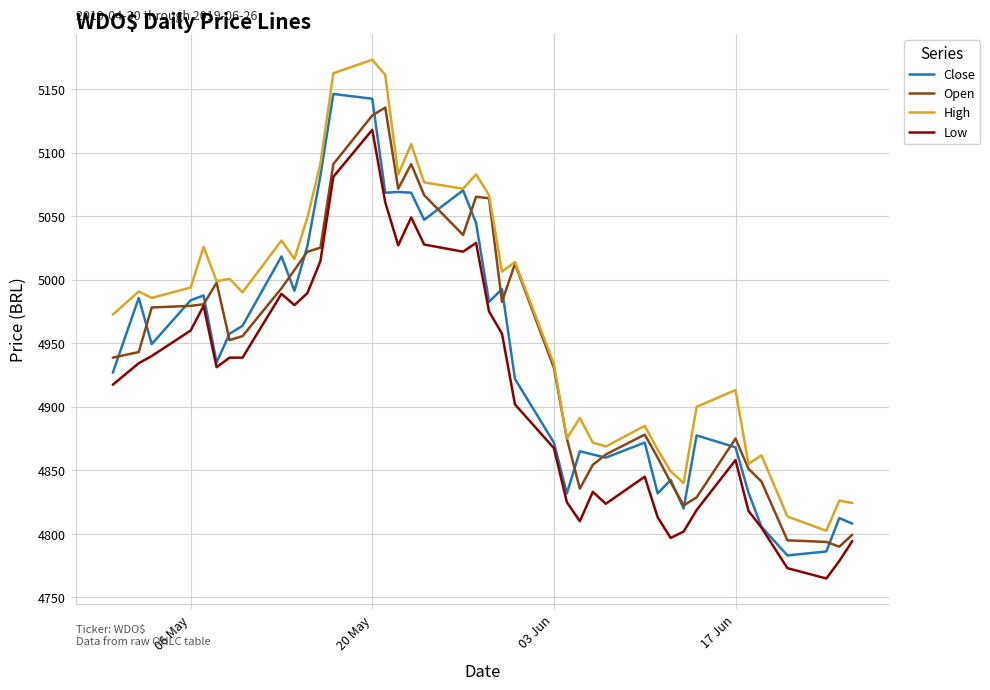

True or false: High has more than 2 interior local peaks.

True